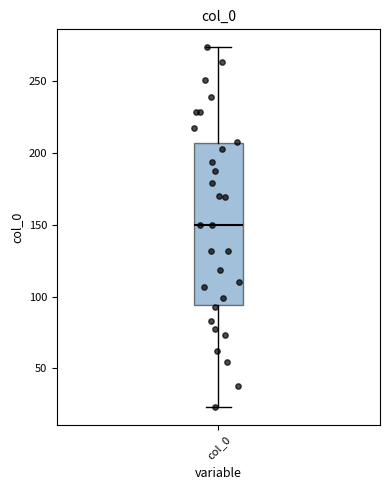

Read this box plot against the y-axis: the position of the median line, the range covered by the box, and the ends of both whiskers. The values are not printed on the chart, so give them approximately, as read against the axis.

median 150, box 95 to 205, whiskers 25 to 275